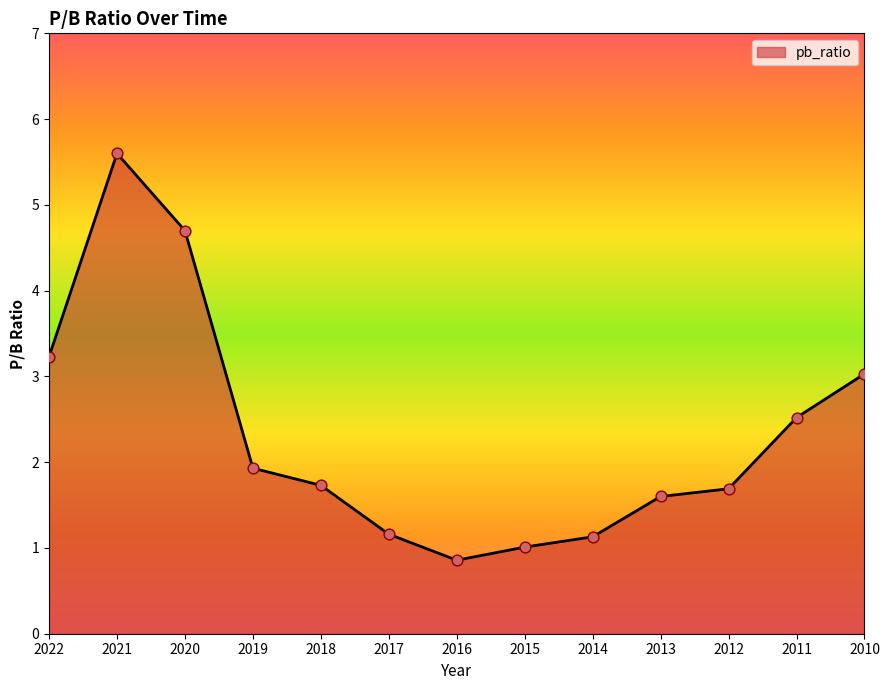

Approximately how many times larger is the value at 2018 compared to 2015?

1.7